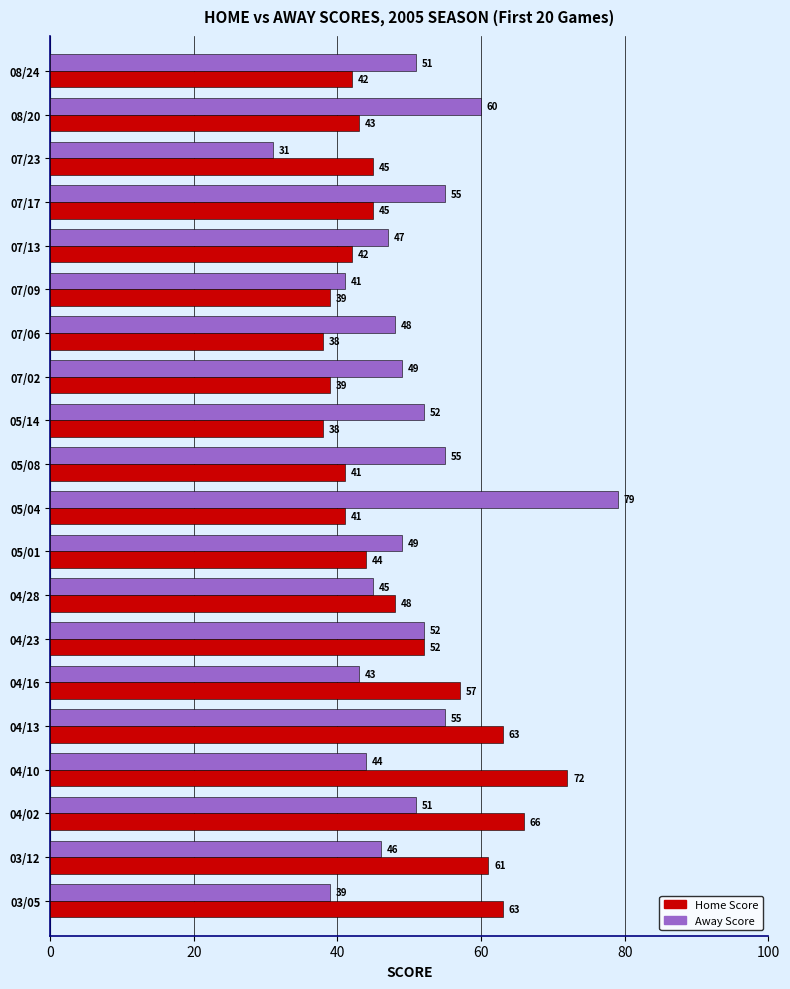

What are all the series names shown in the legend?

Home Score, Away Score